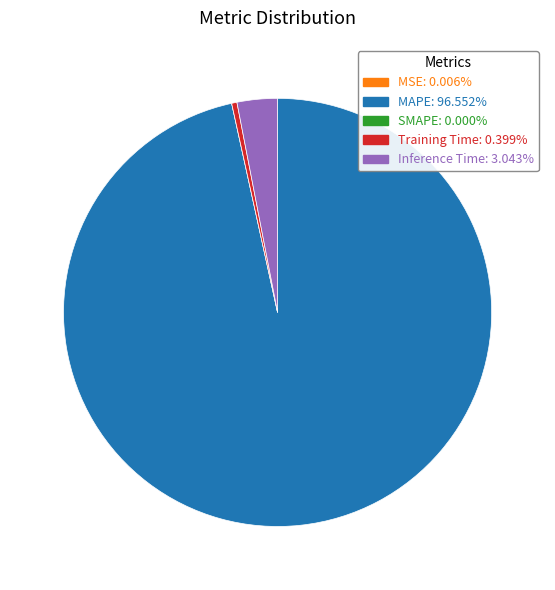

Does any single category account for the majority?

Yes